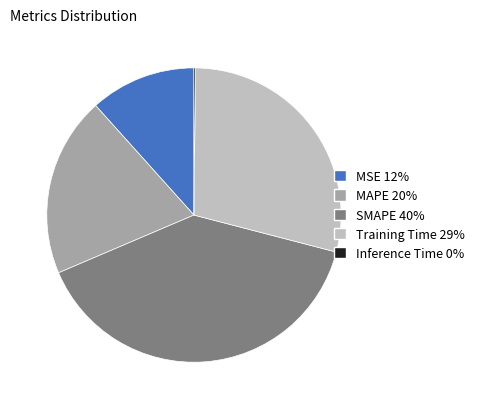

Is it true that Training Time is 19% of the pie?

False